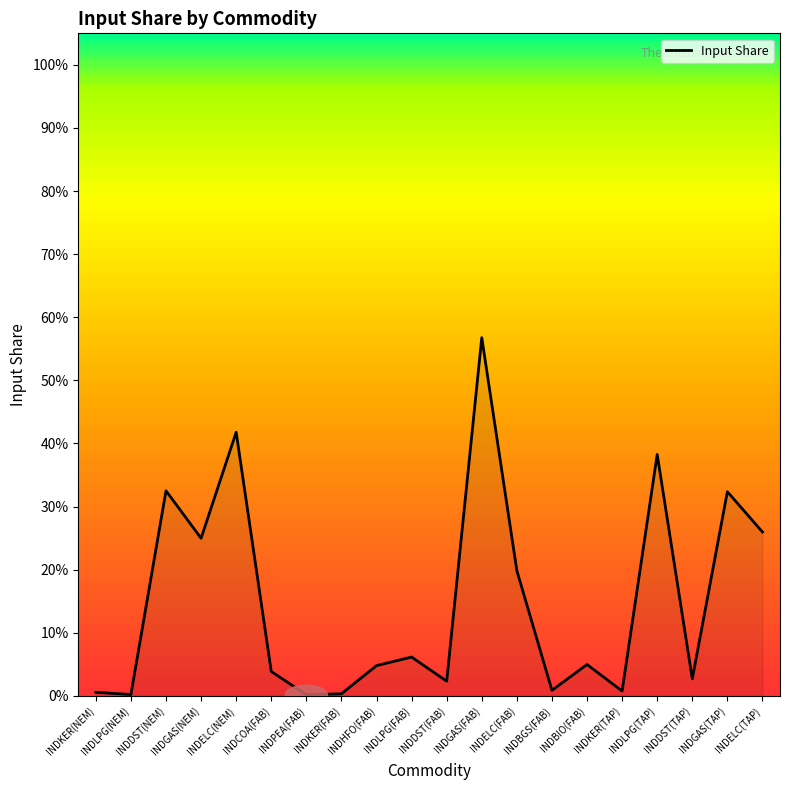

True or false: the data shows 0.0 at INDKER(NEM).

True